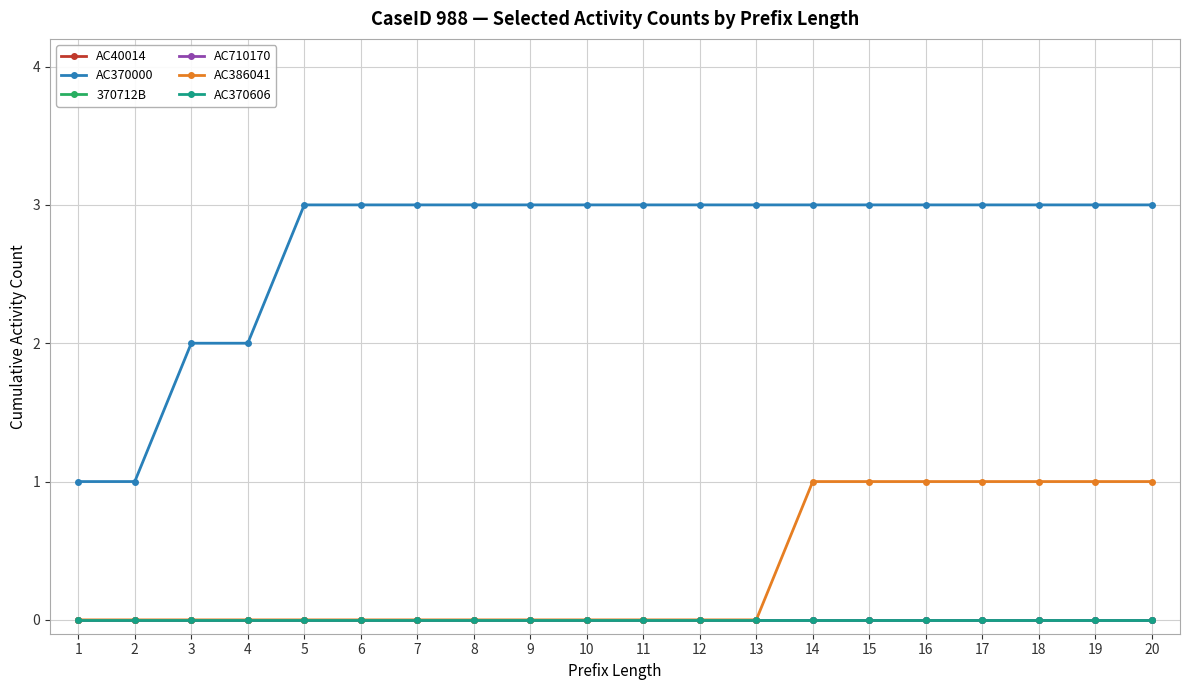

Is this an area chart (filled region under the line)?

No